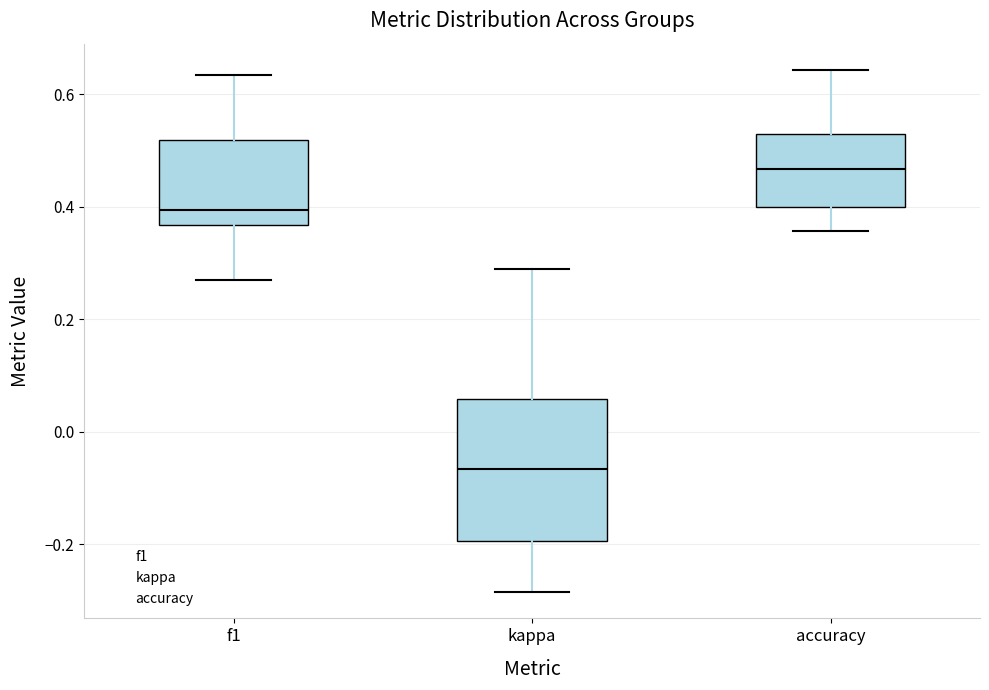

Which box is the tallest, from its lower edge to its upper edge?

kappa